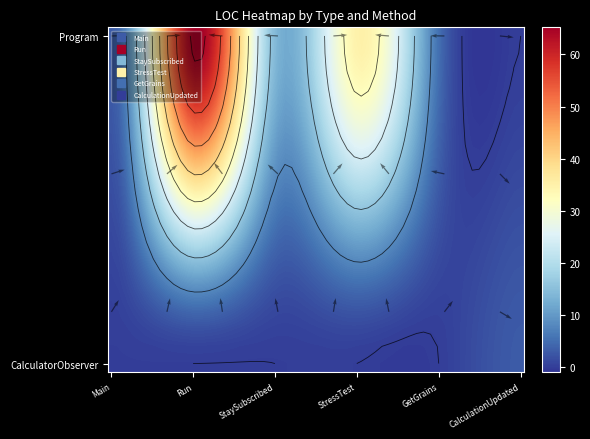

Rank the series at 1 from highest to lowest value.

Run, StressTest, StaySubscribed, GetGrains, Main, CalculationUpdated